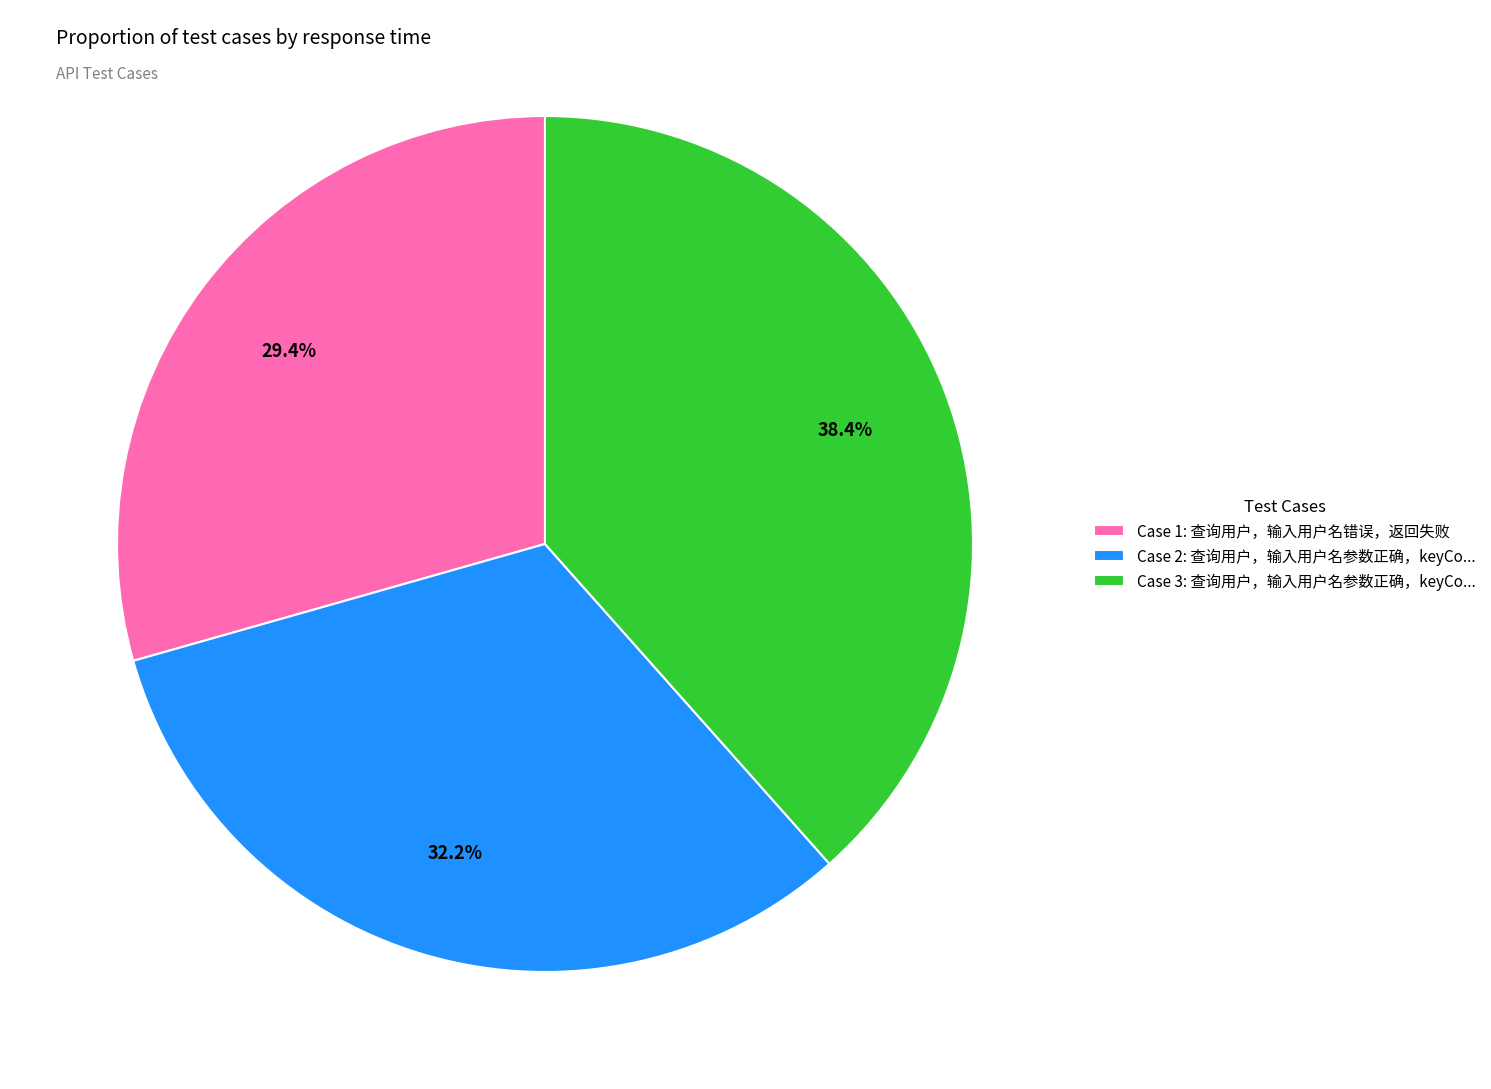

What is the total percentage of Case 3: 查询用户，输入用户名参数正确，keyCo... and Case 1: 查询用户，输入用户名错误，返回失败?

67.8%